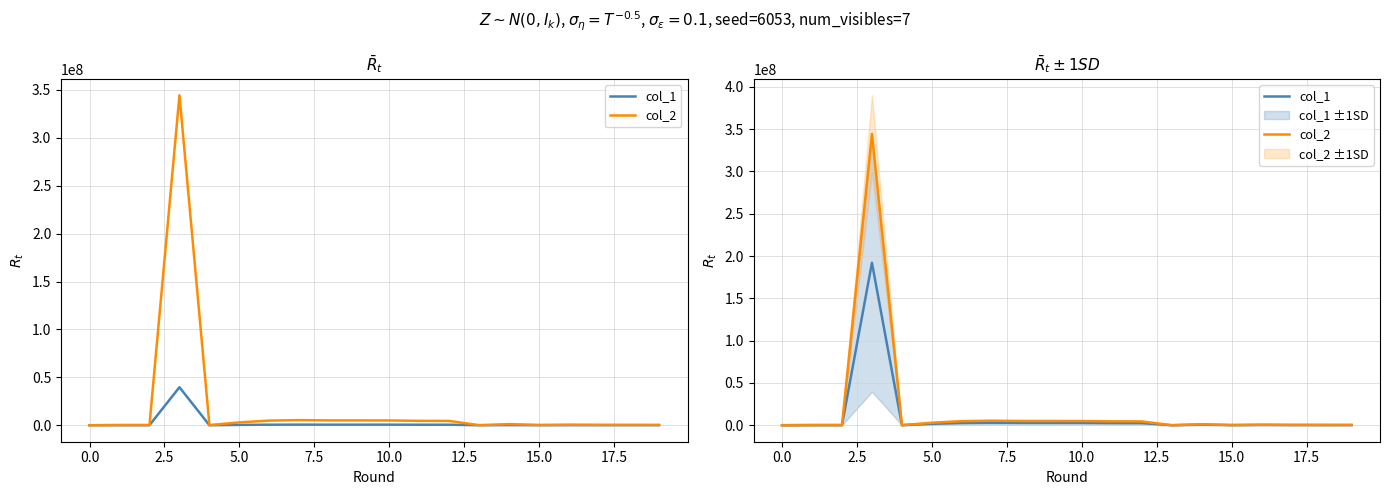

At 15.0, list the series in order from smallest to largest.

col_1, col_2